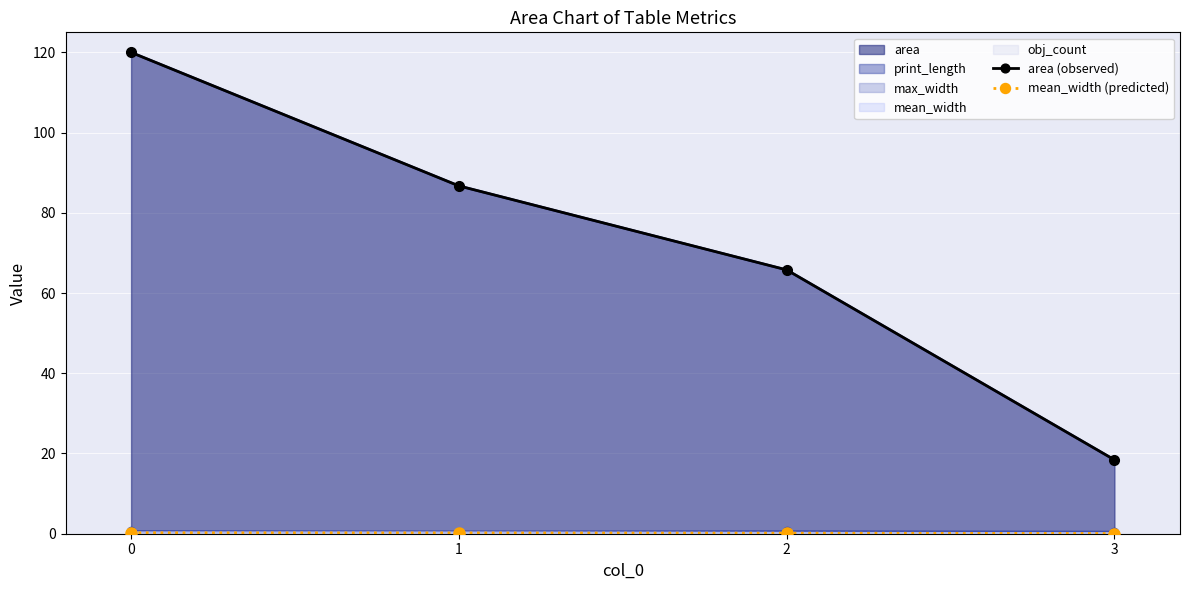

Does the chart display data point markers on the line(s)?

Yes